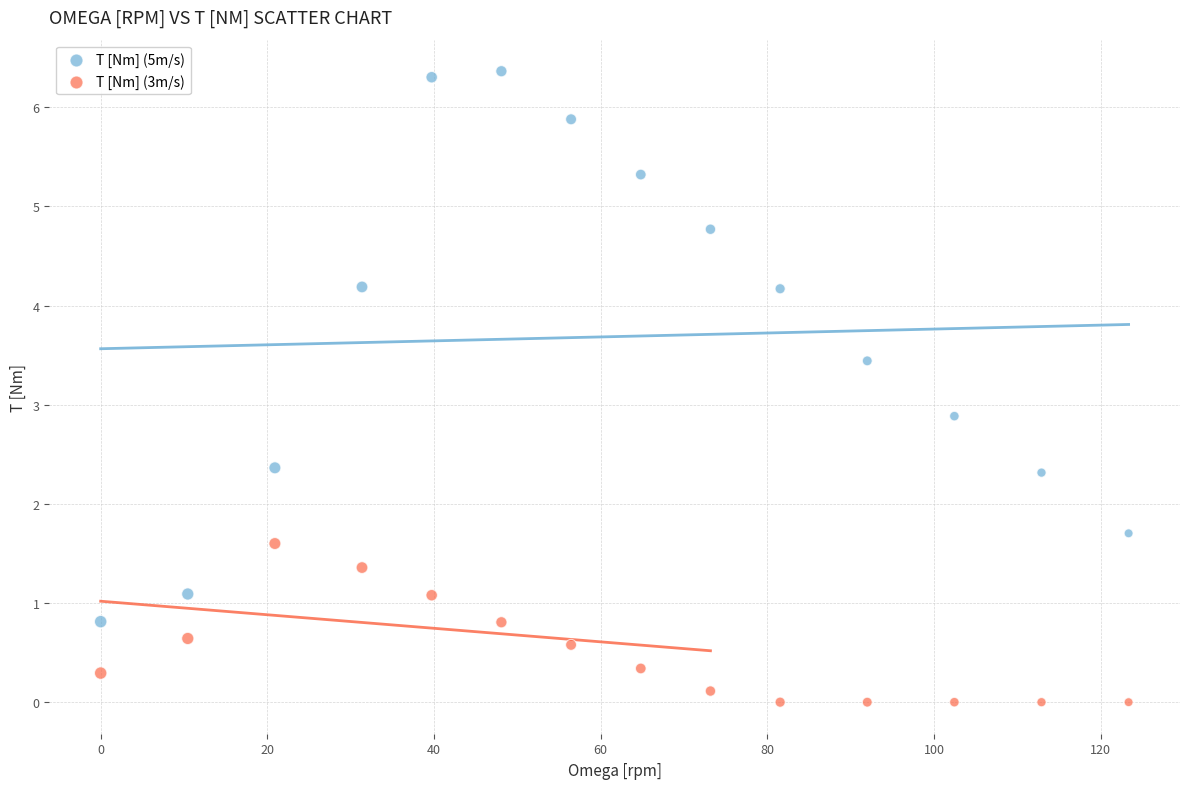

Which series reaches the minimum Y coordinate?

T [Nm] (3m/s)